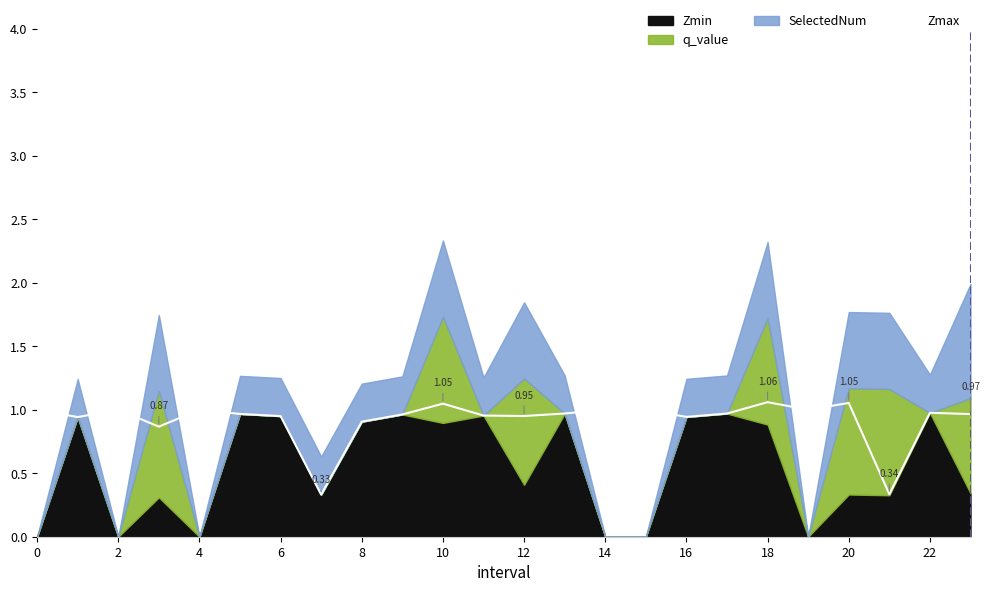

What is the sum of all values?

22.2